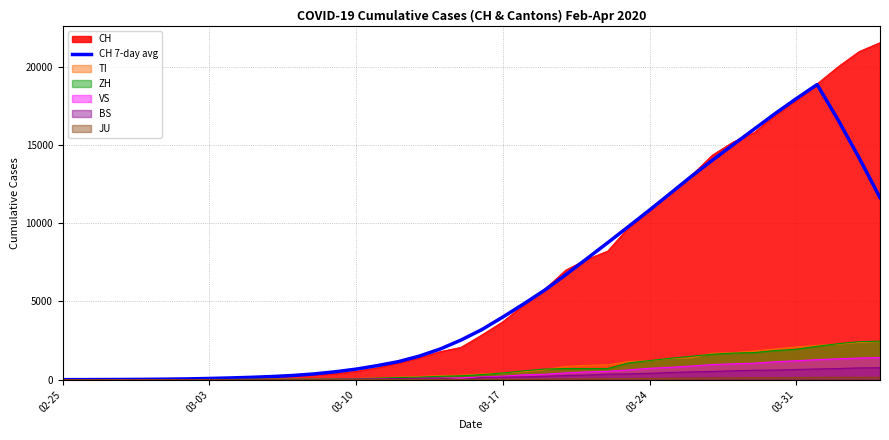

What is the highest value of the CH series?

21529.0